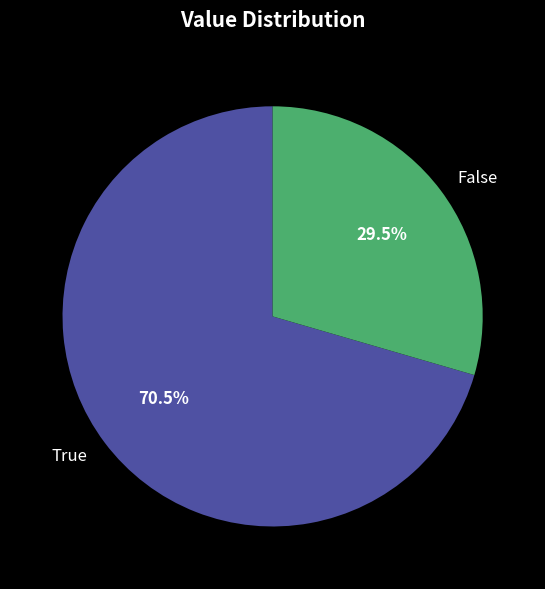

Which slice is the smallest?

False